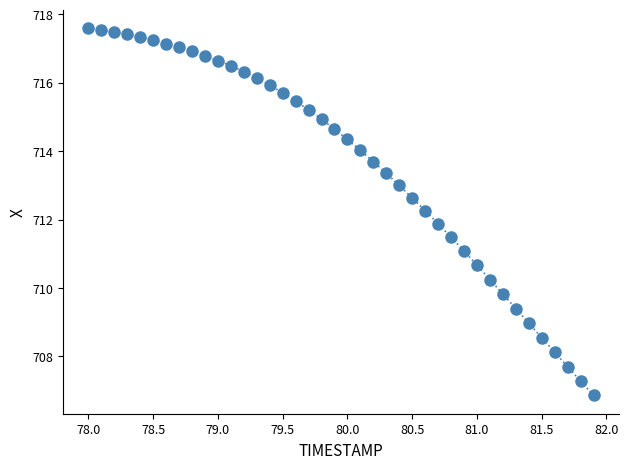

What is the range of Y values (max minus min)?

10.7